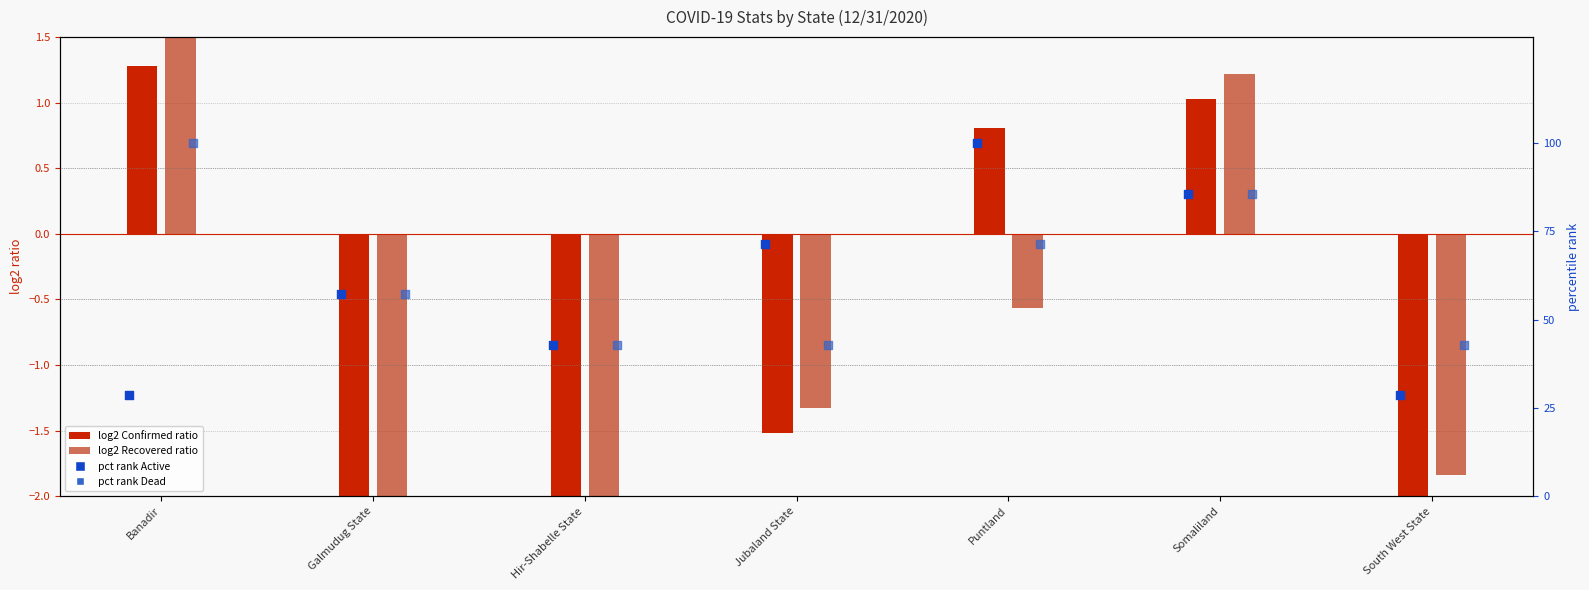

At how many categories does at least one series exceed 48?

5